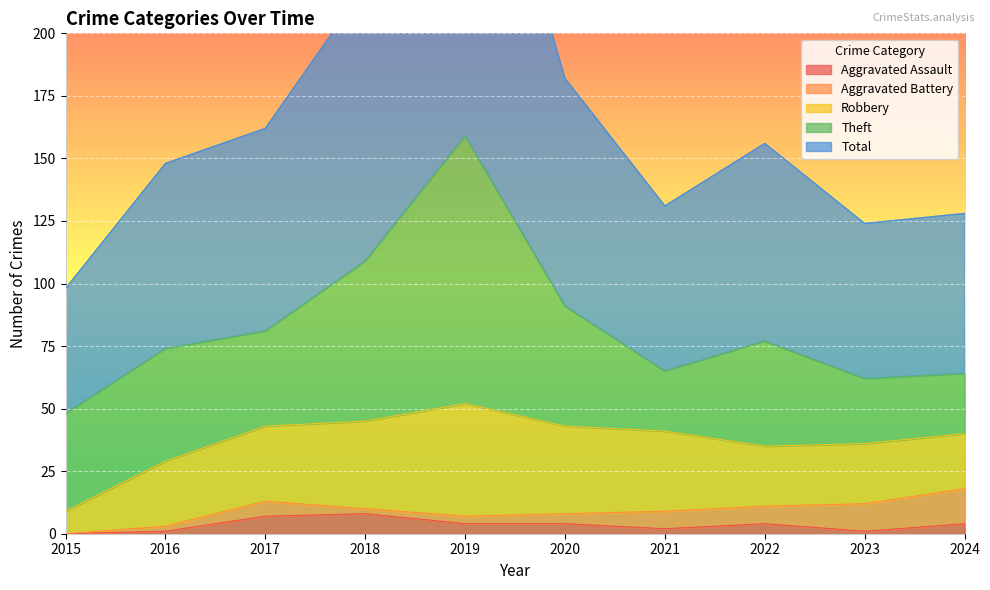

Count the number of data series in this chart.

5